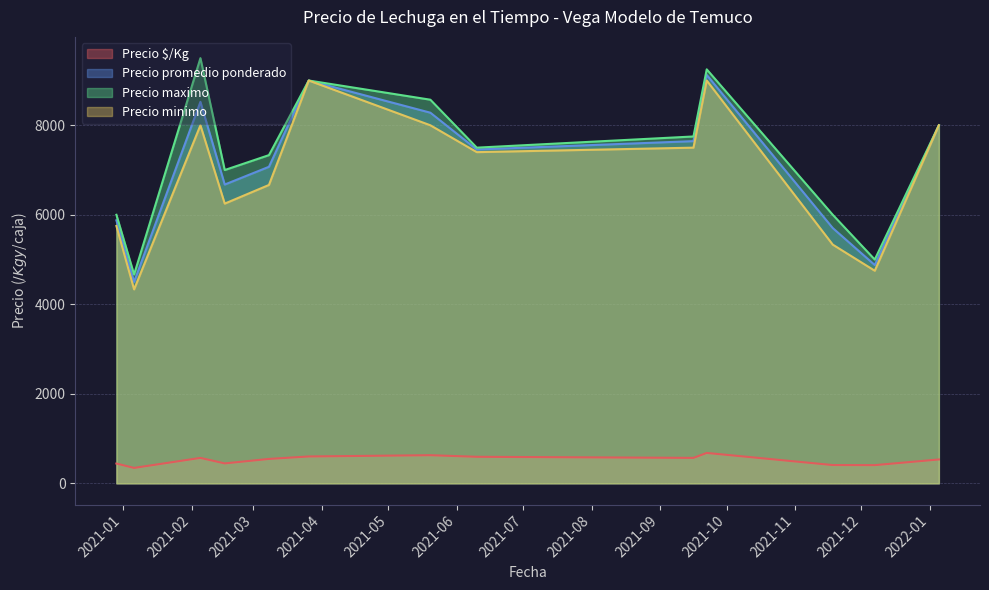

True or false: Precio maximo and Precio $/Kg cross at least once.

False